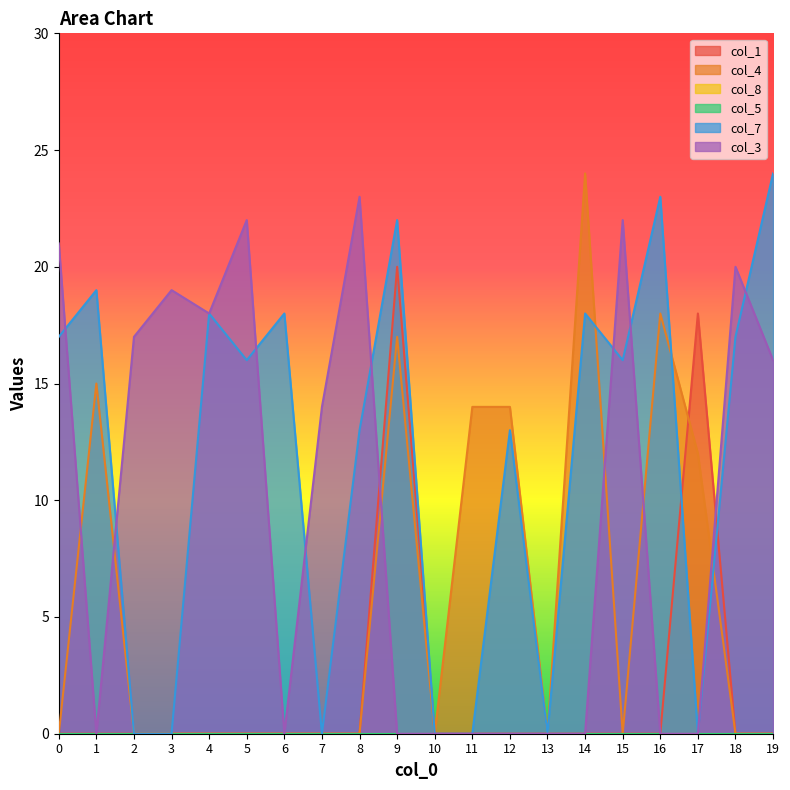

Which series has the largest total across all categories?

col_7